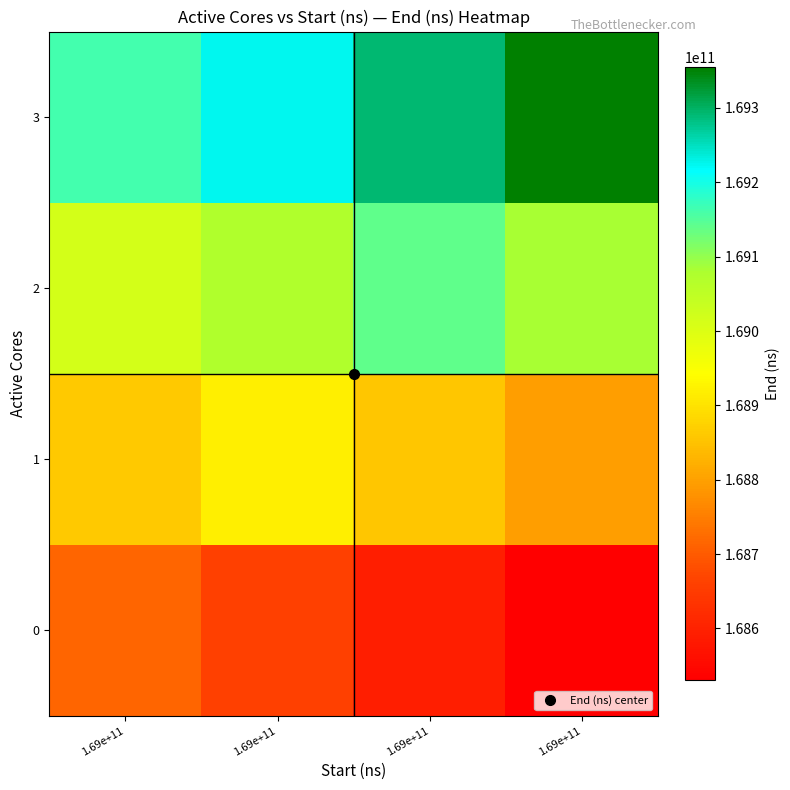

At which category is the sum across all series the highest?

1.69e+11